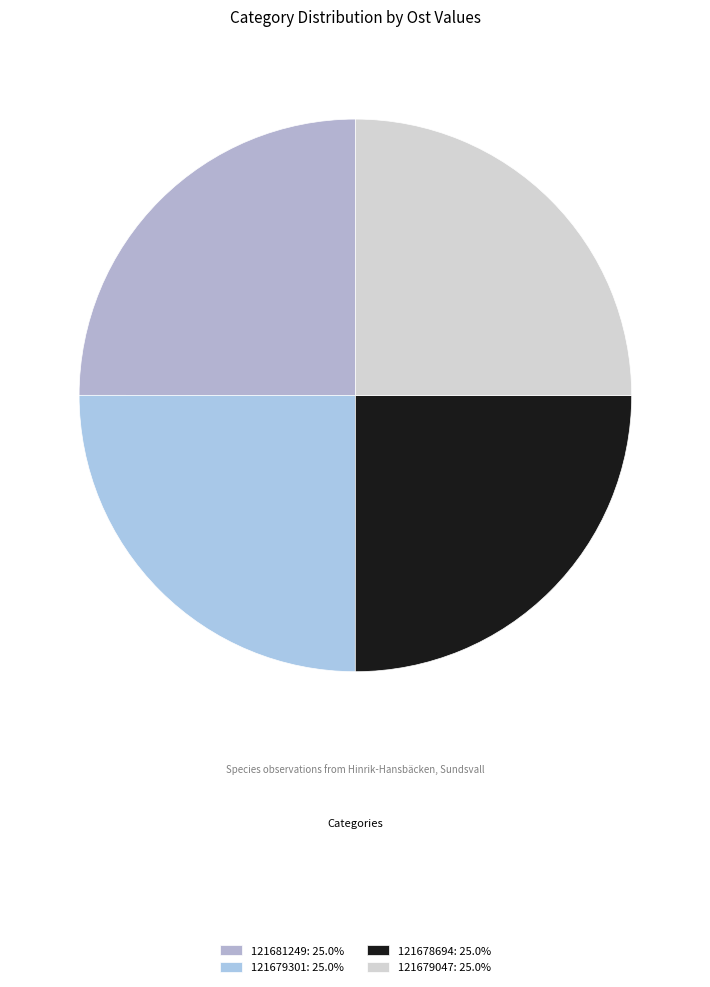

To the nearest percent, what portion does 121679047 represent?

25%